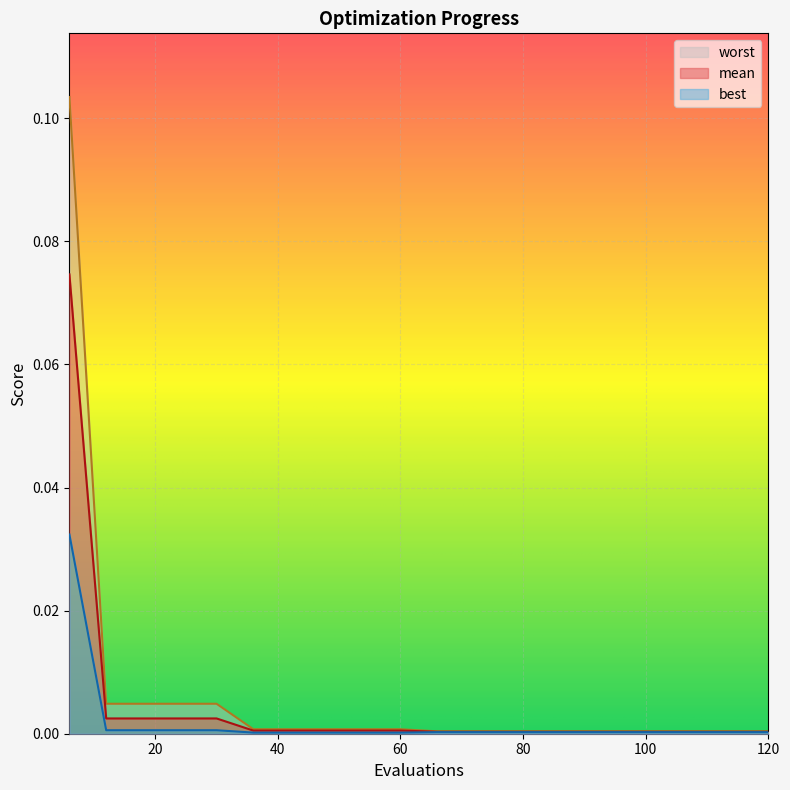

The value of mean at 102 is 0.0. True or false?

True